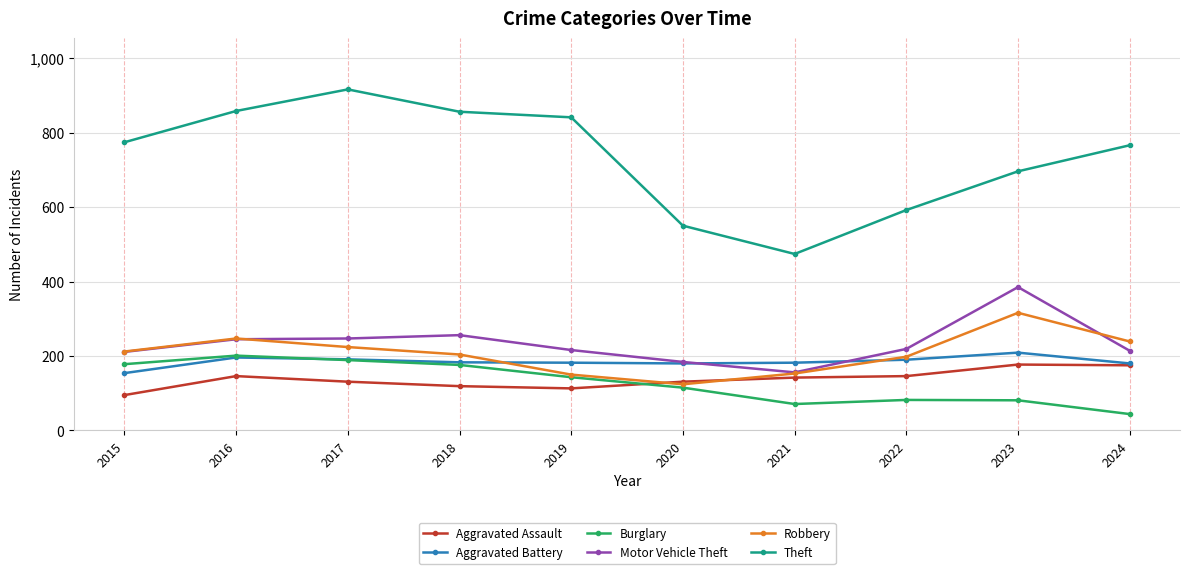

What is the greatest value displayed?

916